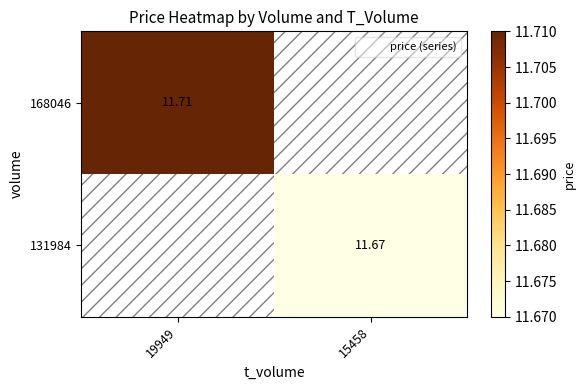

Which has a higher value, 19949 or 15458?

15458